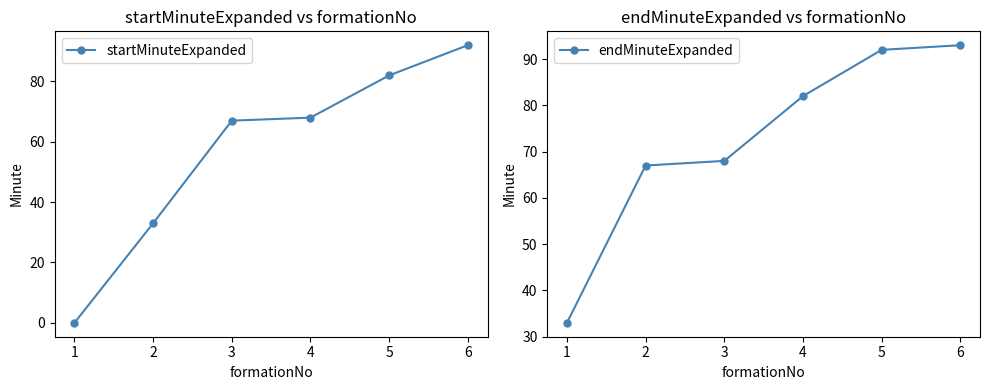

How many lines are shown in the chart?

2